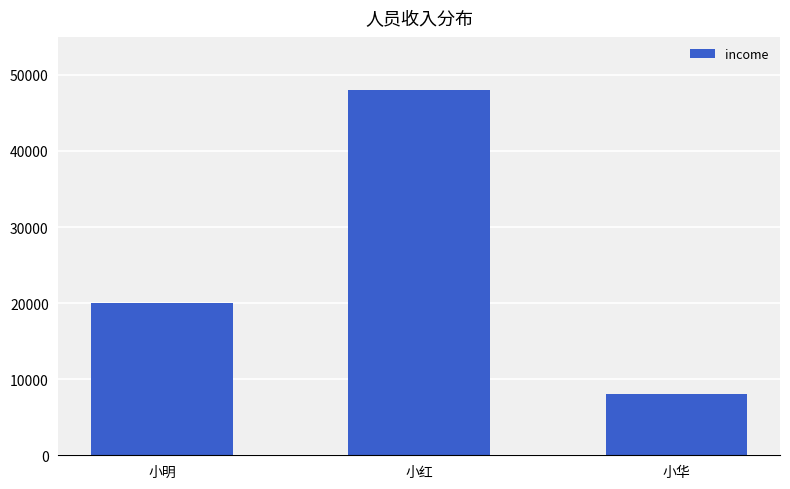

What is the smallest value displayed?

8000